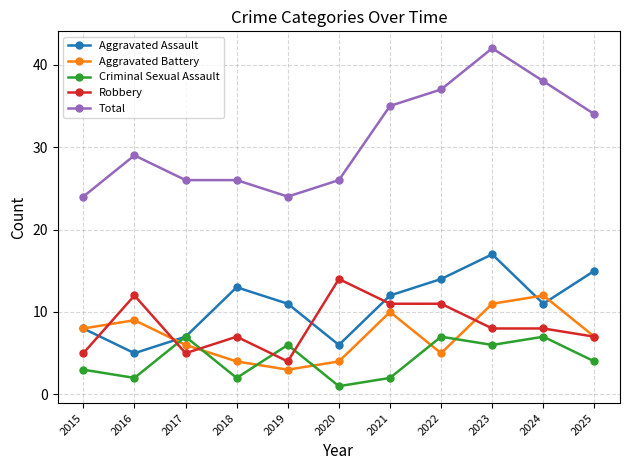

What is the sum of the Criminal Sexual Assault values at 2024 and 2025?

11